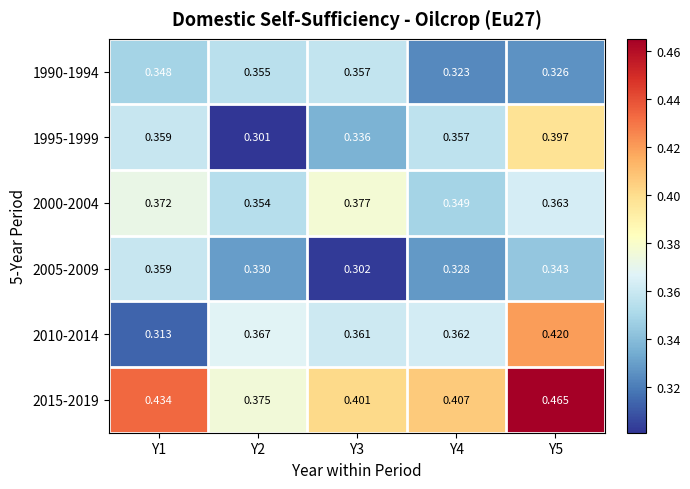

Is the value of 2010-2014 at Y4 greater than the value of 2000-2004 at Y1?

No